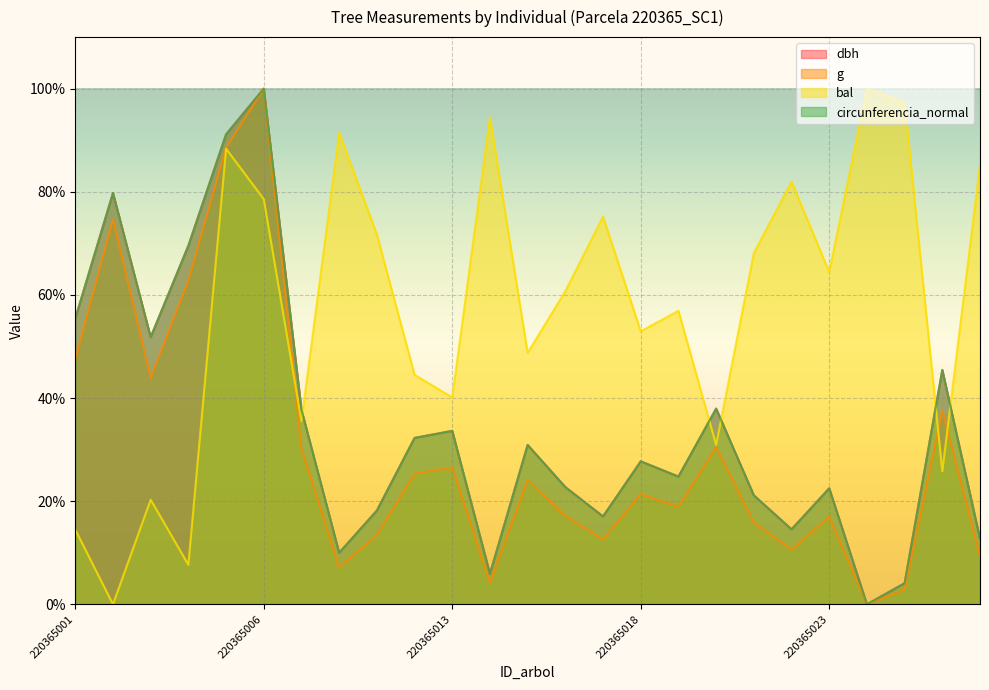

Rank the categories by dbh value from highest to lowest.

220365006, 220365005, 220365002, 220365004, 220365001, 220365003, 220365026, 220365020, 220365008, 220365013, 220365012, 220365015, 220365018, 220365019, 220365016, 220365023, 220365021, 220365011, 220365017, 220365022, 220365027, 220365009, 220365014, 220365025, 220365024